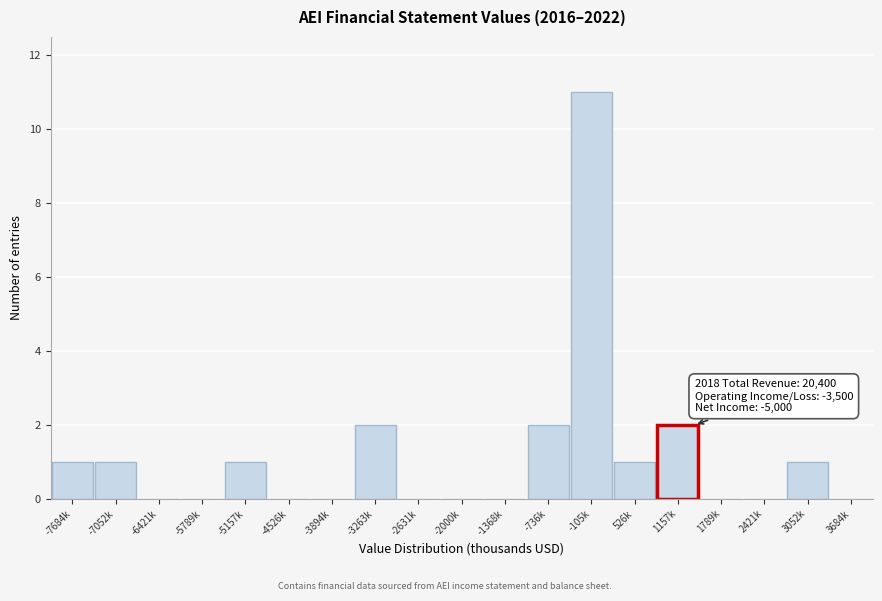

Reading left to right, transcribe all the data shown in this chart.

-7684k=1	-7052k=1	-6421k=0	-5789k=0	-5157k=1	-4526k=0	-3894k=0	-3263k=2	-2631k=0	-2000k=0	-1368k=0	-736k=2	-105k=11	526k=1	1157k=2	1789k=0	2421k=0	3052k=1	3684k=0